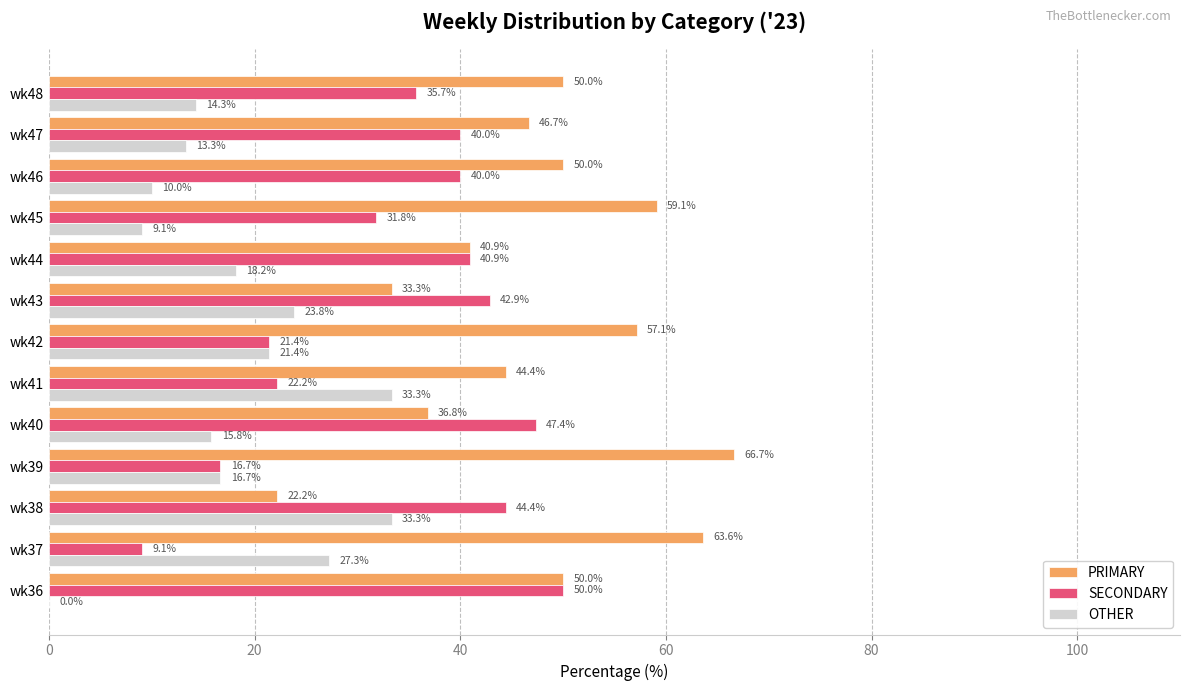

Is the value of OTHER at wk40 greater than the value of PRIMARY at wk46?

No